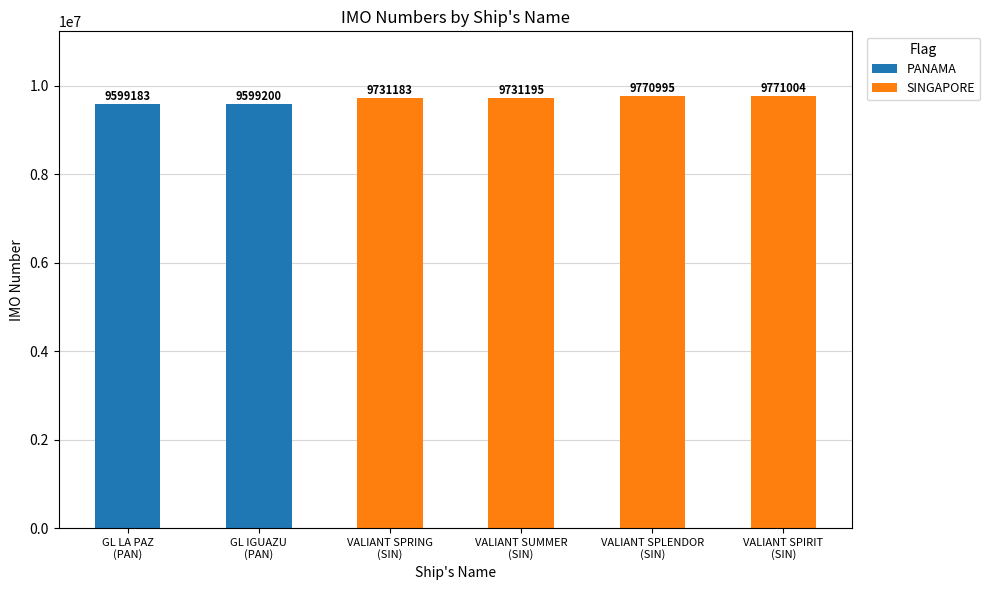

At which category is the sum across all series the highest?

VALIANT SPIRIT
(SIN)